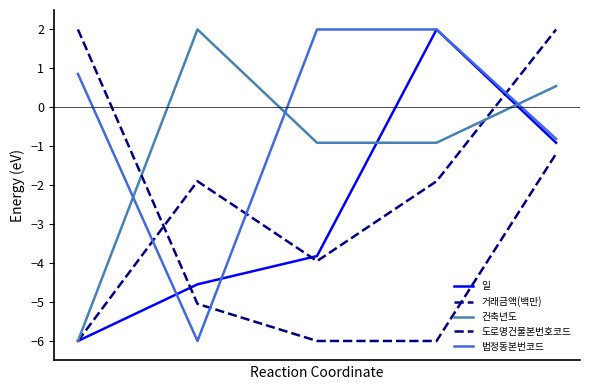

At which category does 거래금액(백만) reach its first local valley?

2